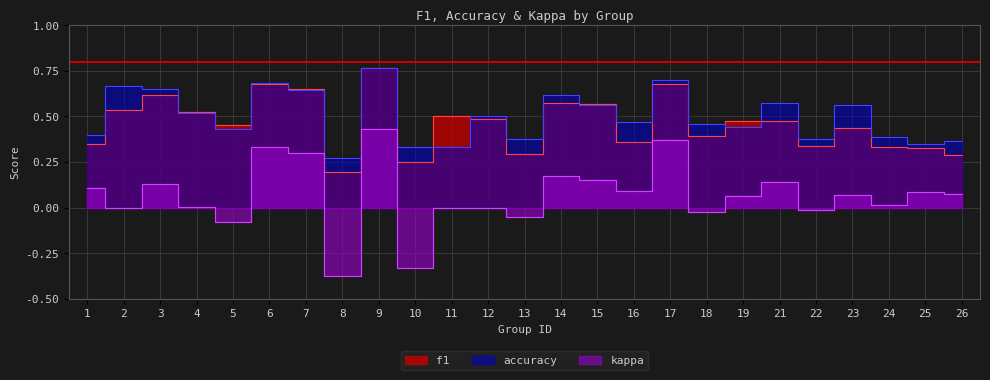

True or false: accuracy and kappa intersect in this chart.

False